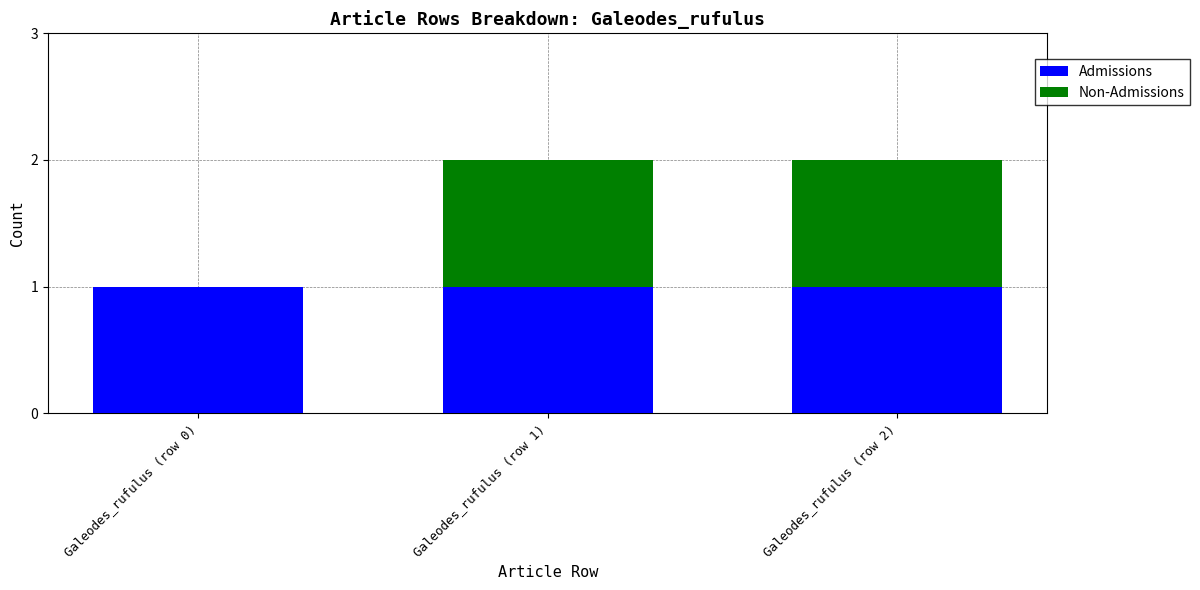

Count the number of categories in the chart.

3